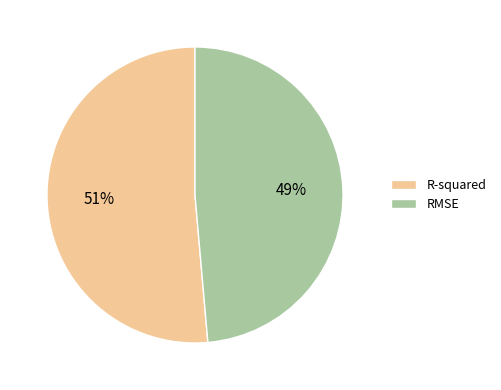

Combined, do RMSE and R-squared account for over 50%?

Yes